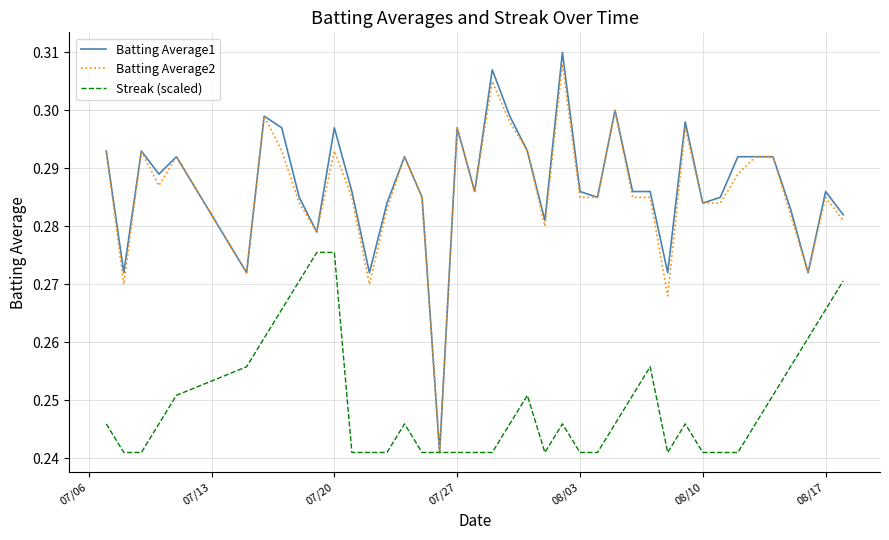

True or false: Streak (scaled) has a value of 0.1 at 08/10.

False